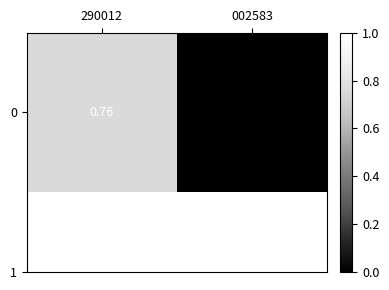

Which label corresponds to the largest value in the chart?

290012